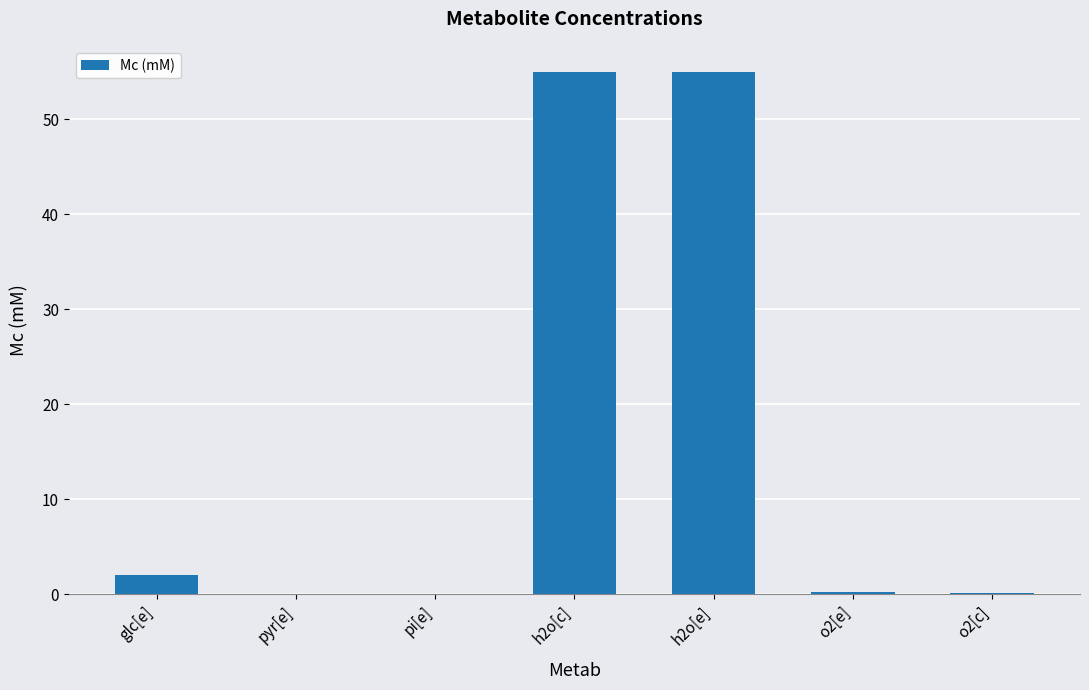

What value does the data have at glc[e]?

2.0